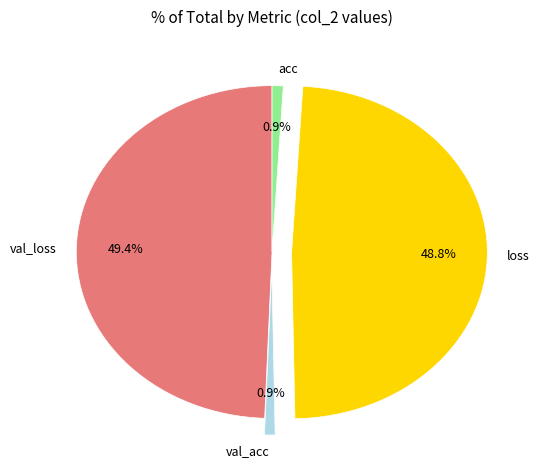

Approximately how many times larger is the value at loss compared to val_loss?

1.0